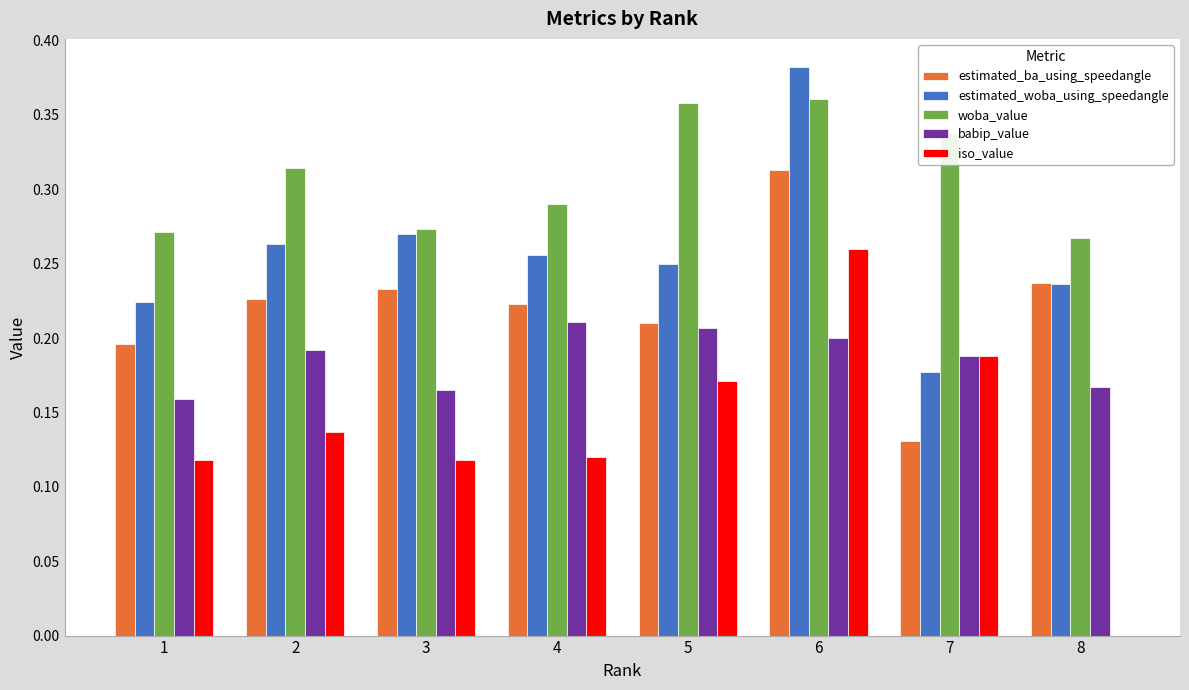

At which category does the chart reach its peak across all series?

6